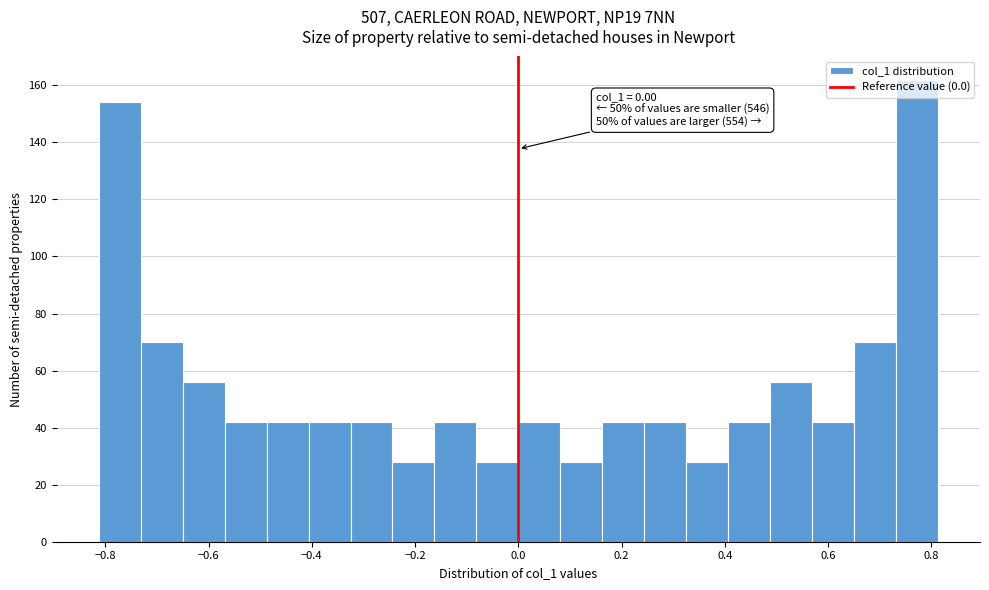

Over which range of the x-axis is the bar tallest?

0.74 to 0.82